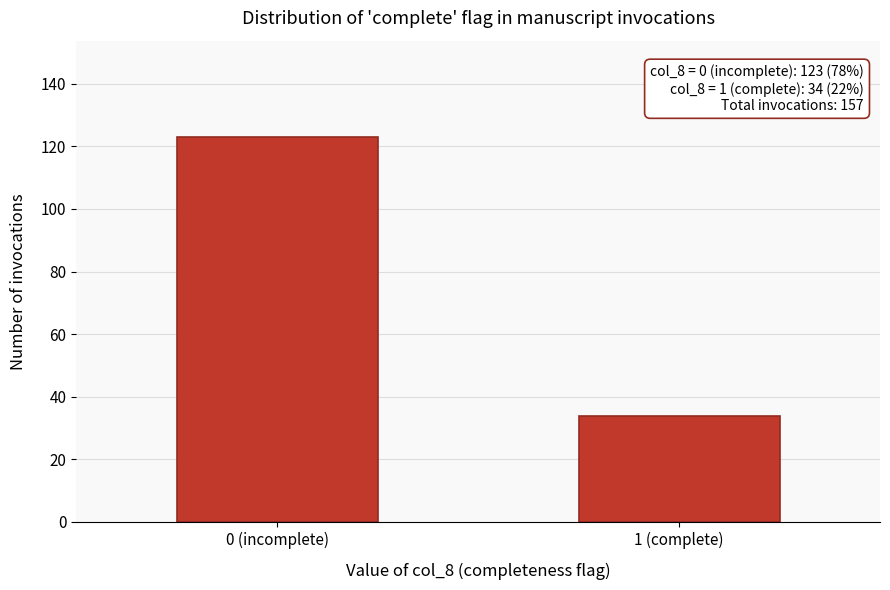

Reading left to right, list all the values displayed in this chart.

0 (incomplete)=123	1 (complete)=34